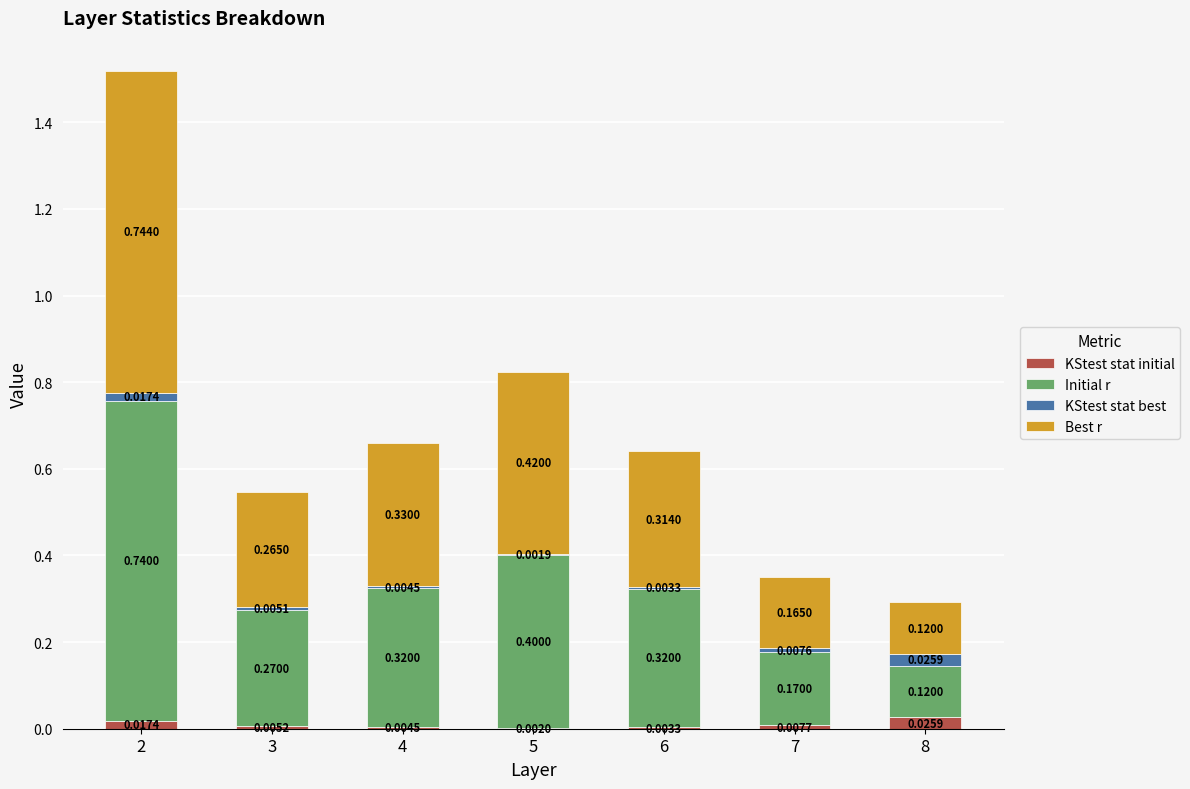

What are all the series names shown in the legend?

KStest stat initial, Initial r, KStest stat best, Best r